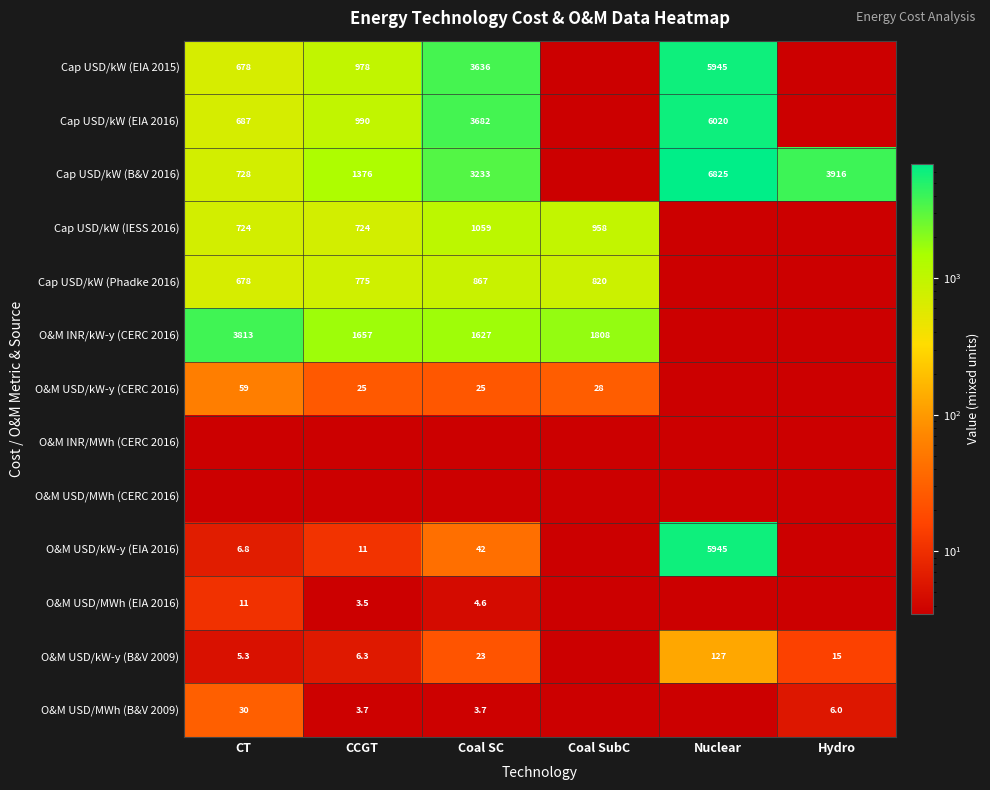

What is the sum of the O&M USD/MWh (B&V 2009) values at Coal SC and CCGT?

7.4